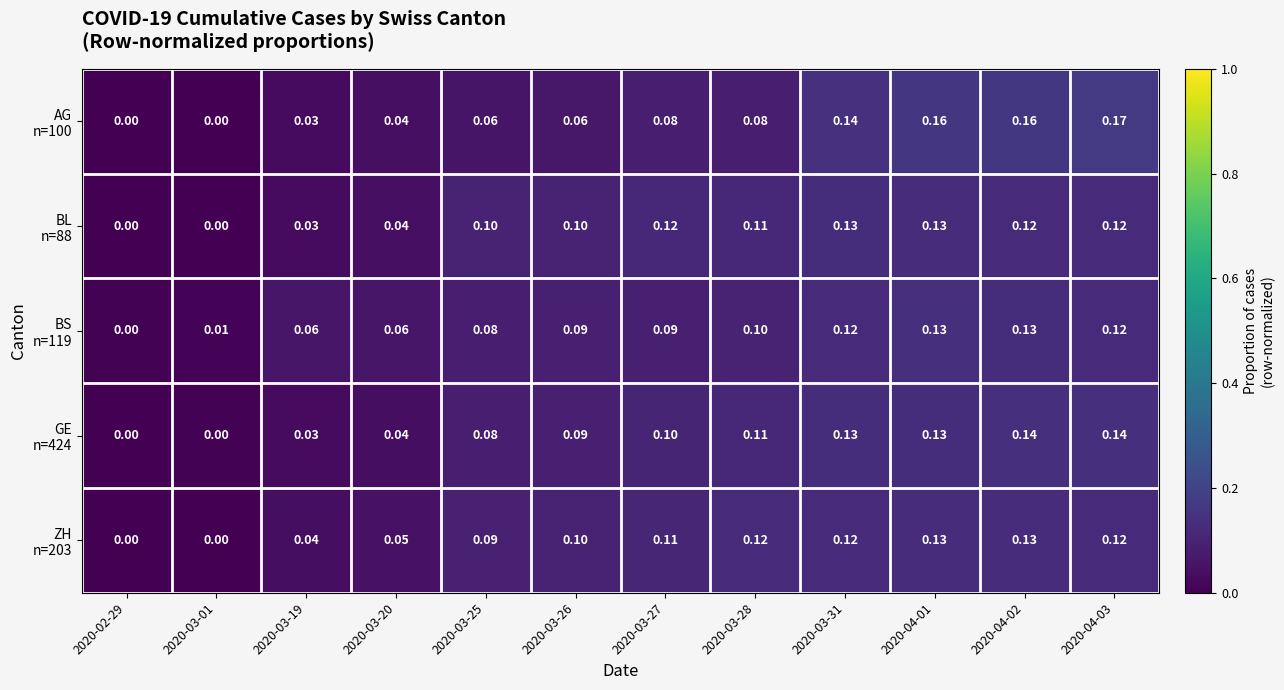

What is the total value across all series at 2020-03-25?

0.4